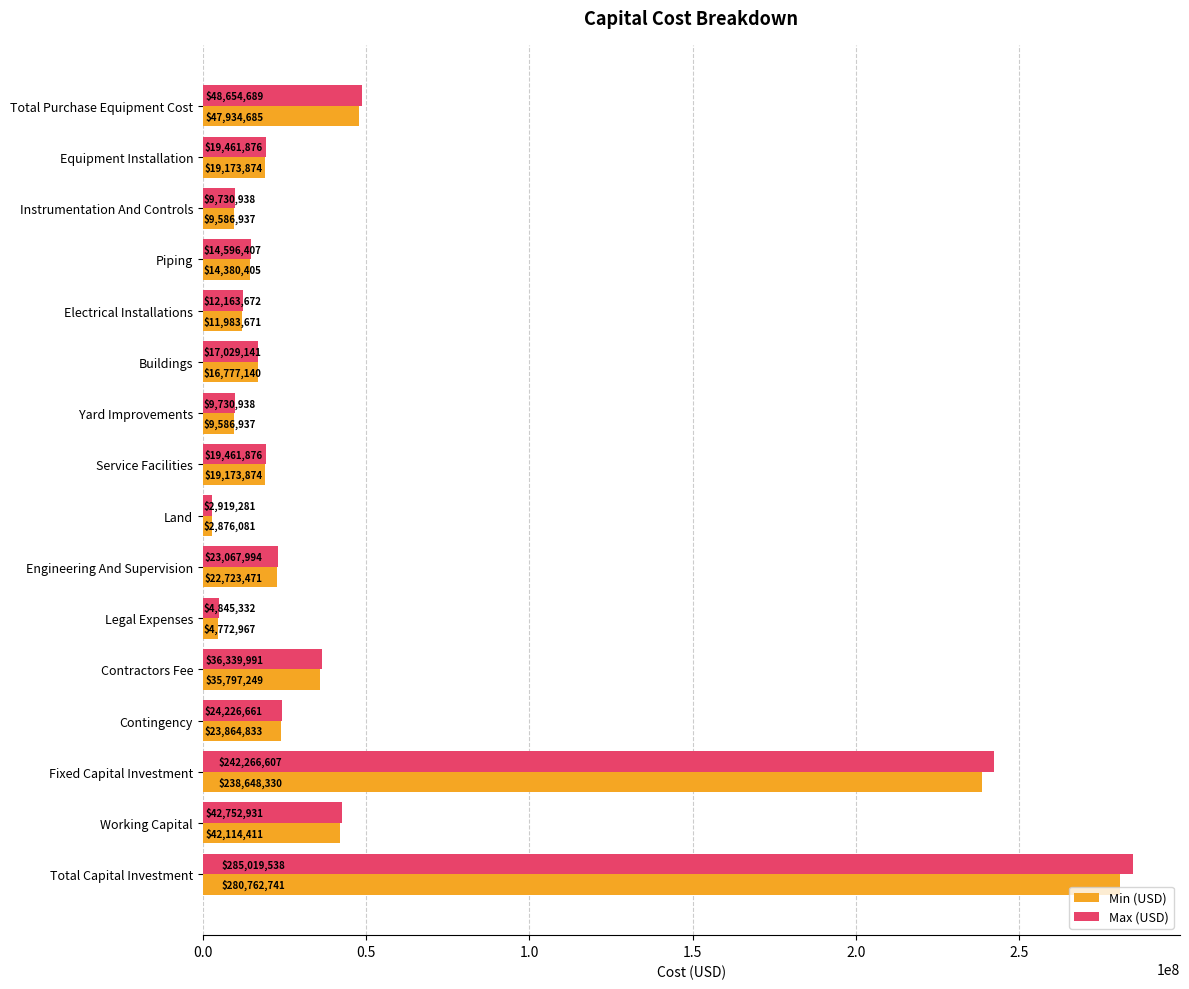

Which category has the lowest value across all series?

Land